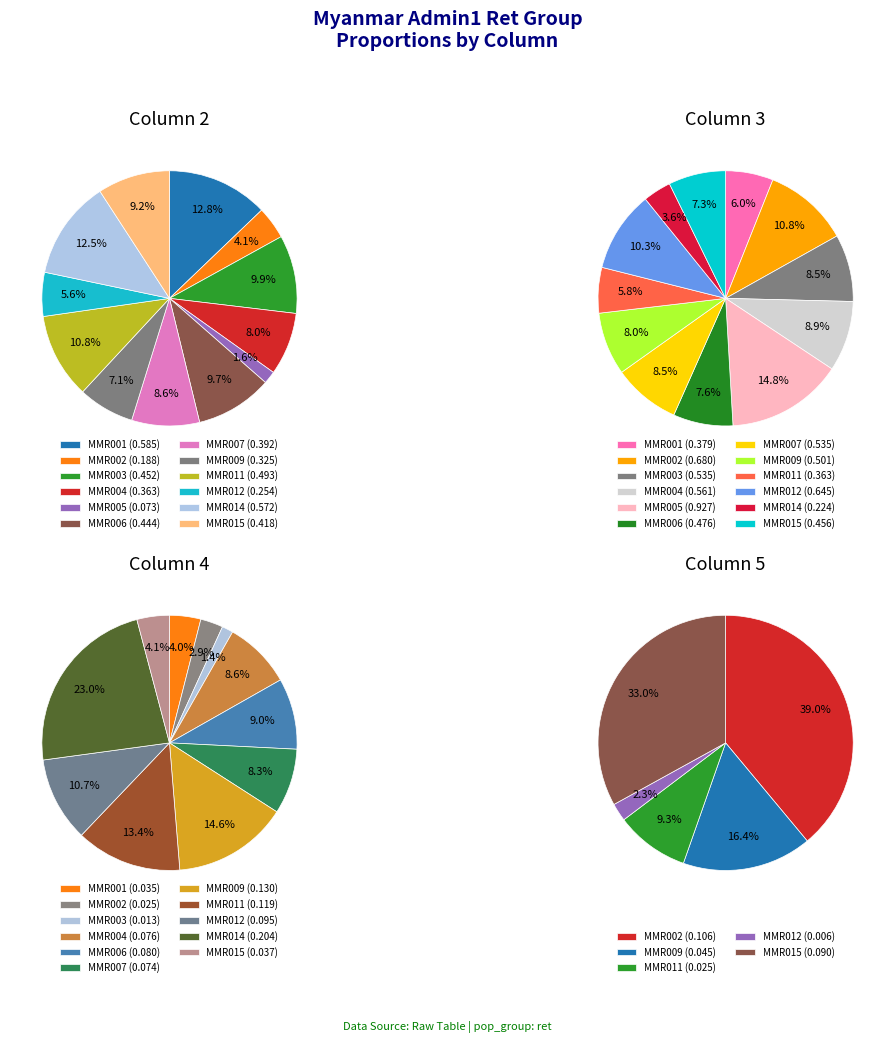

To the nearest percent, what percentage of the pie is MMR015?

4%